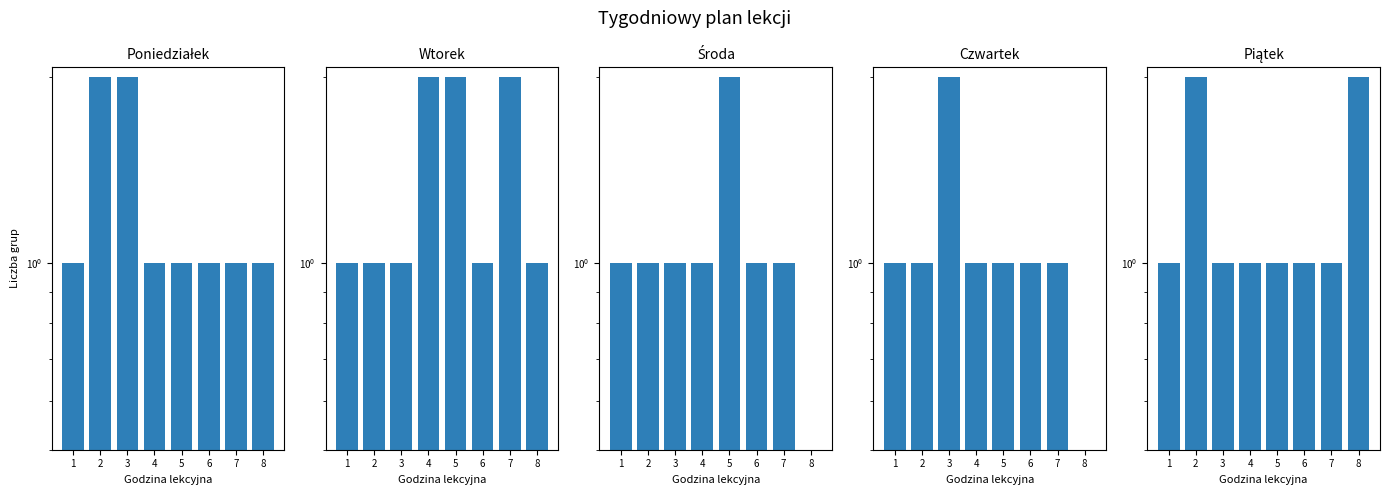

Which series has the largest range (max minus min)?

Środa